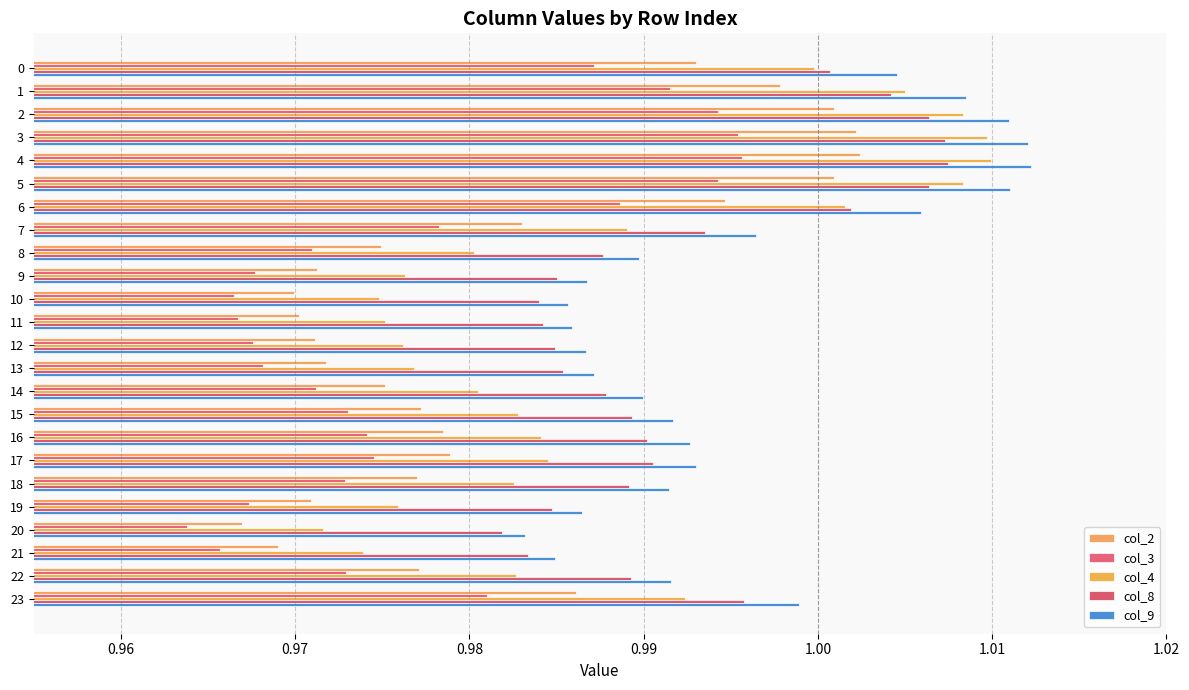

What position from the left is 20?

21